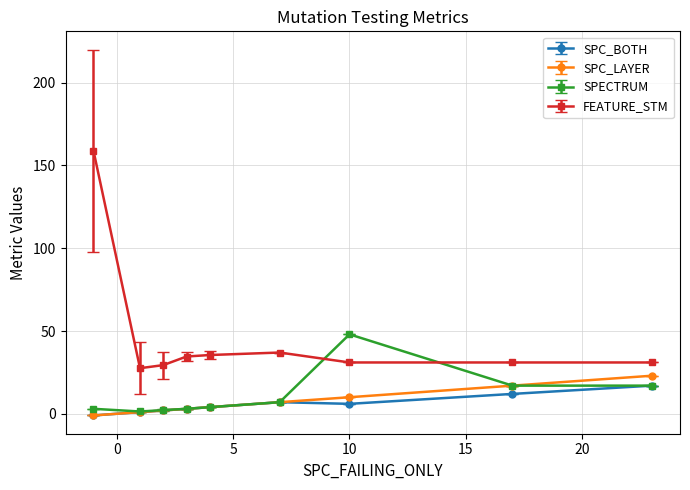

How many lines are shown in the chart?

4